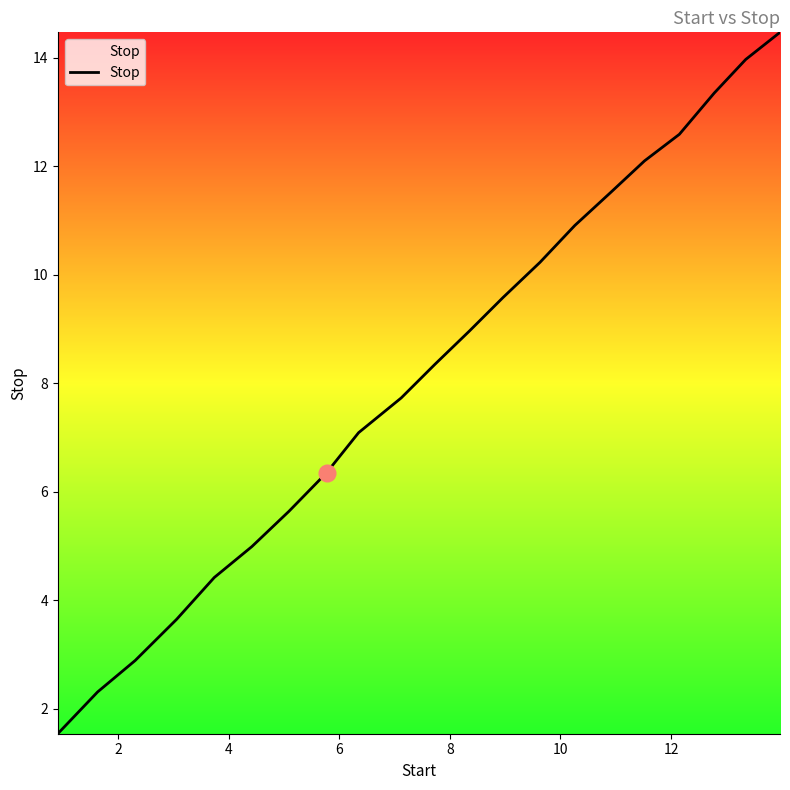

What is the minimum value shown in the chart?

1.5